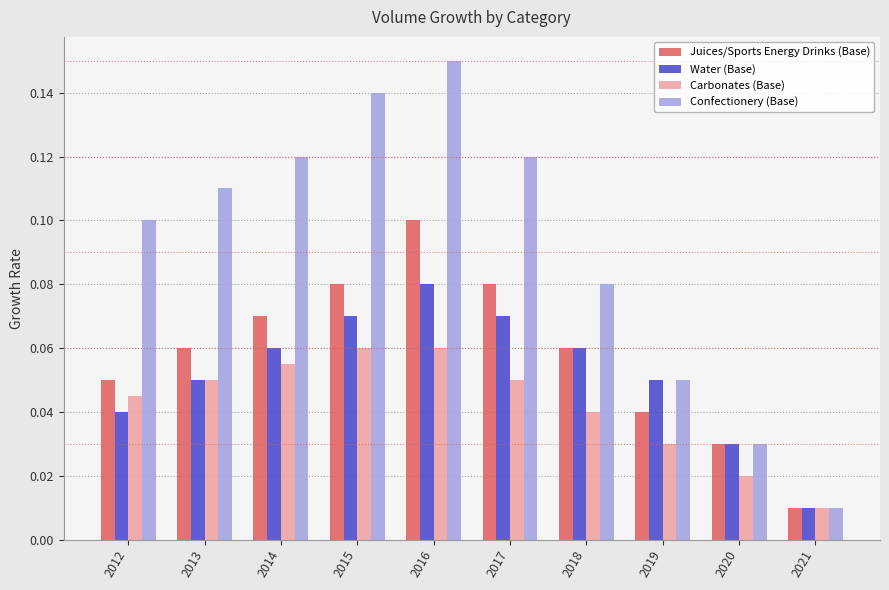

What is the sum of all Carbonates (Base) values?

0.4